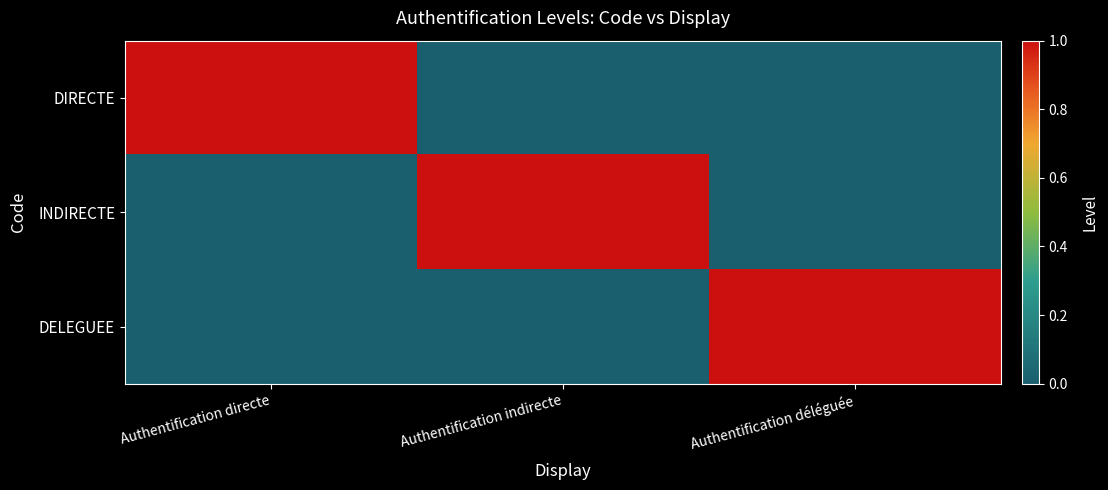

Between Authentification directe and Authentification déléguée, which is larger?

Authentification directe